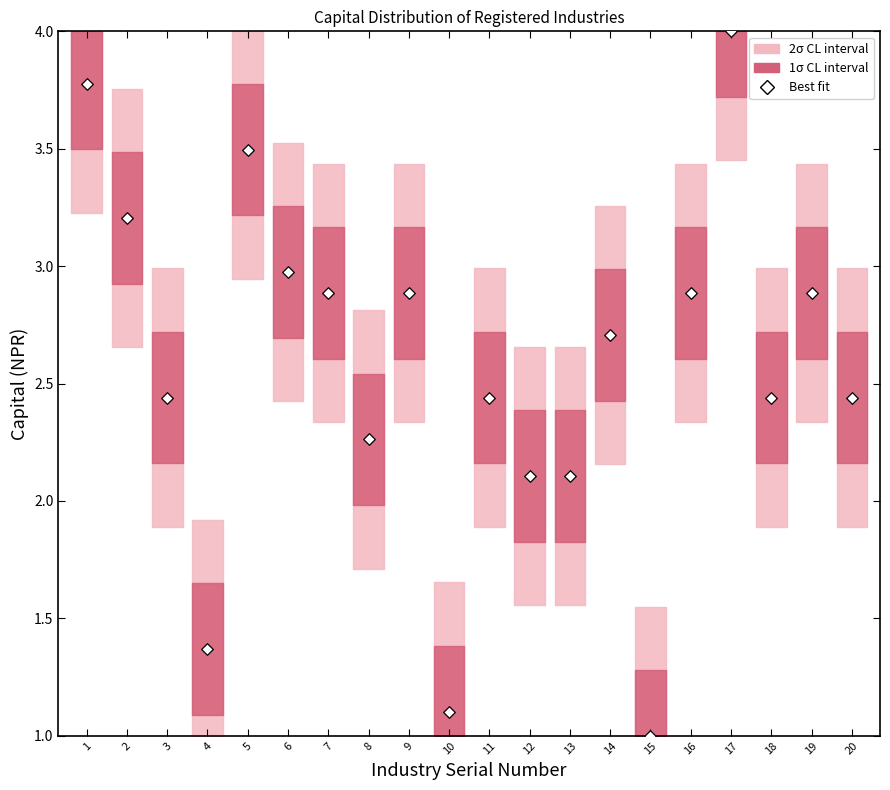

What is the range of X values (max minus min)?

19.0